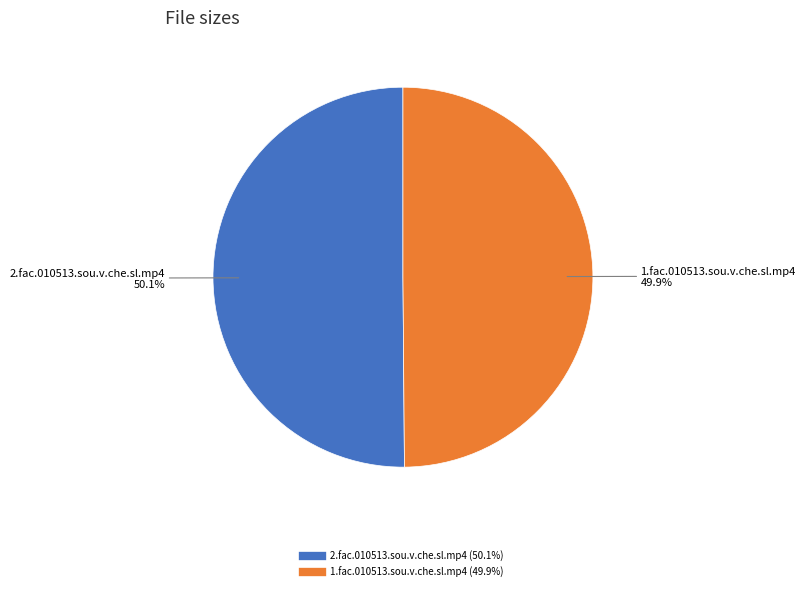

What percentage is the 1.fac.010513.sou.v.che.sl.mp4 slice, to the nearest percent?

50%